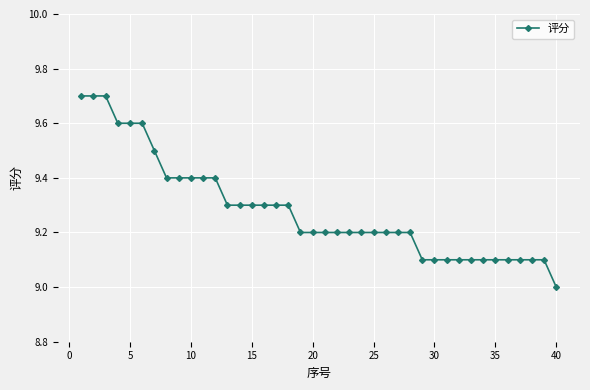

What is the minimum value shown in the chart?

9.0